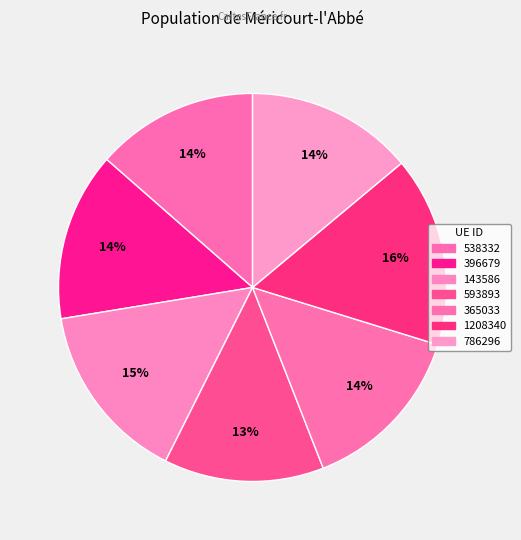

Rank the categories by value from lowest to highest.

593893, 538332, 786296, 396679, 365033, 143586, 1208340